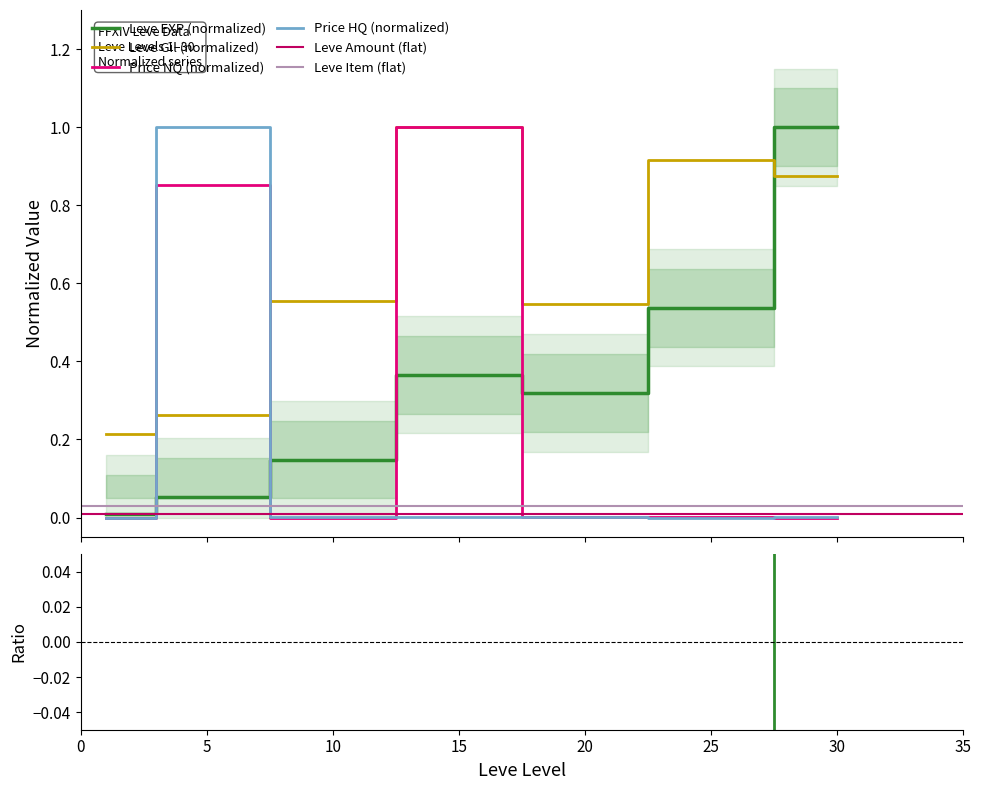

What is the maximum value for Leve Gil (normalized)?

1.0